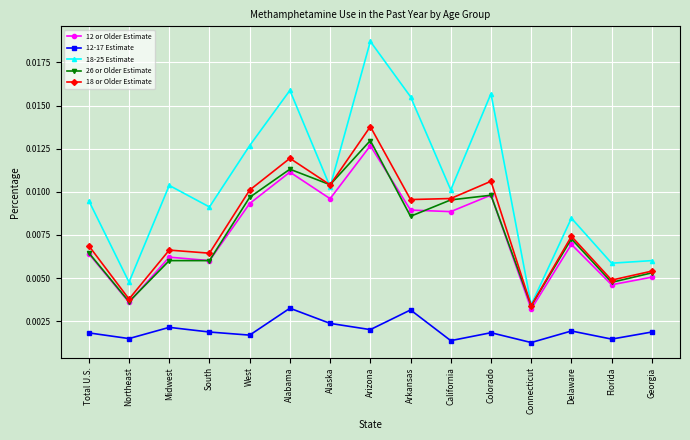

Which label corresponds to the largest value in the chart?

Arizona